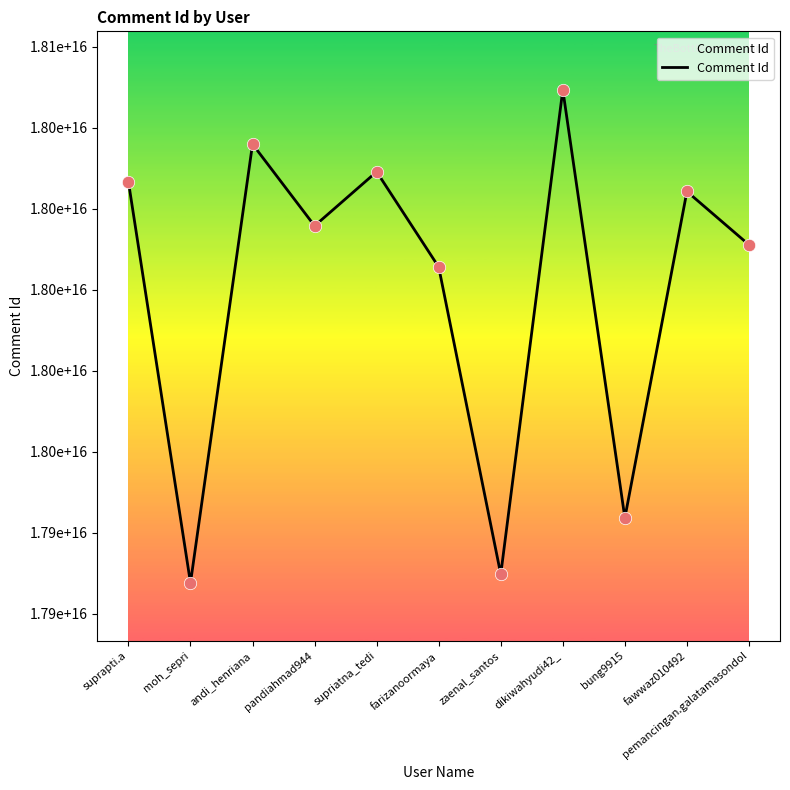

Between andi_henriana and pemancingan.galatamasondol, which is larger?

andi_henriana